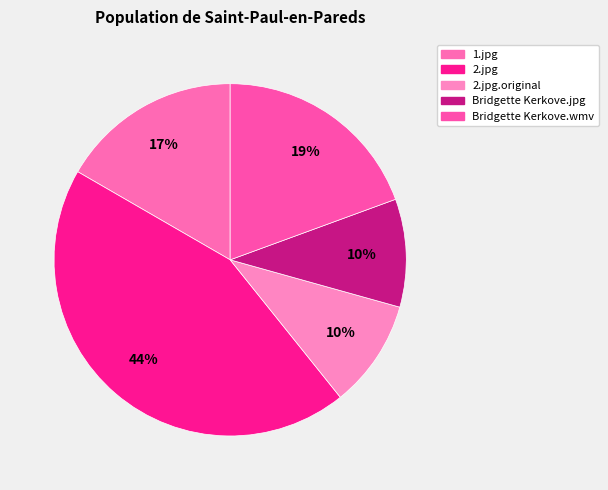

True or false: 2.jpg accounts for 58% of the total.

False